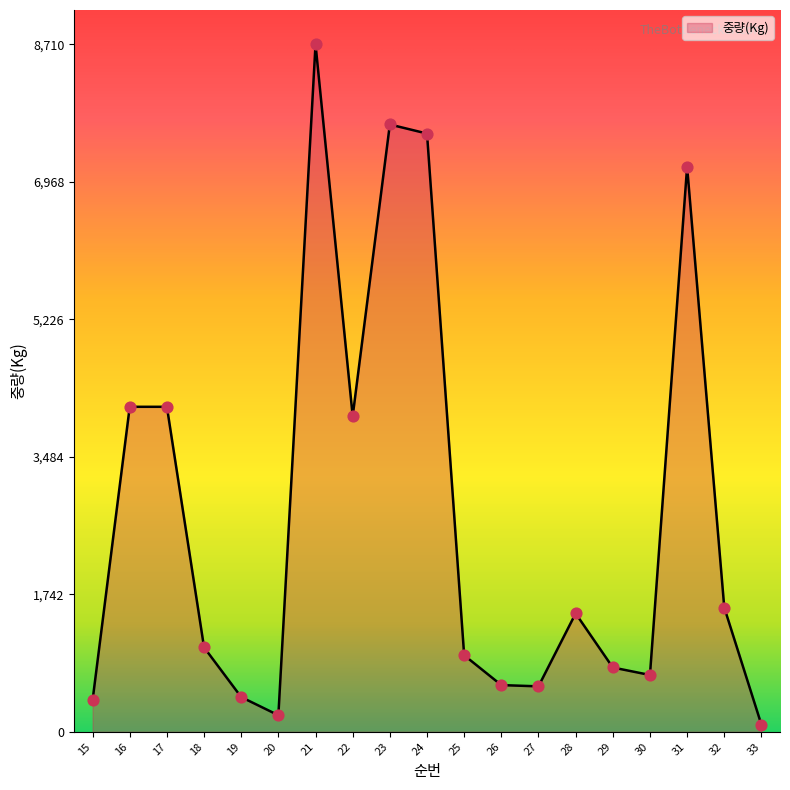

What is the change in value from 27 to 30?

+144